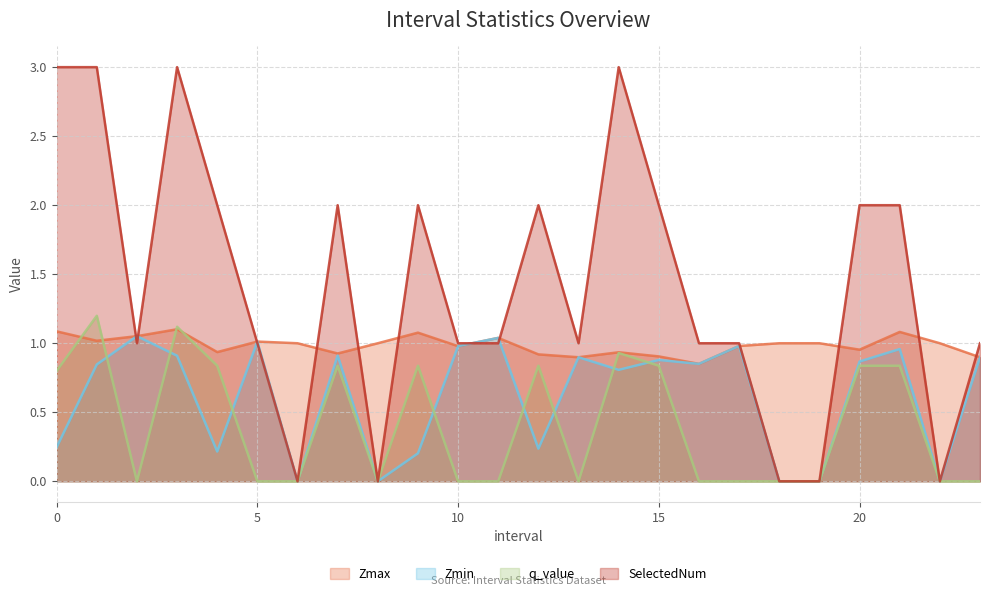

What is the greatest value displayed?

3.0